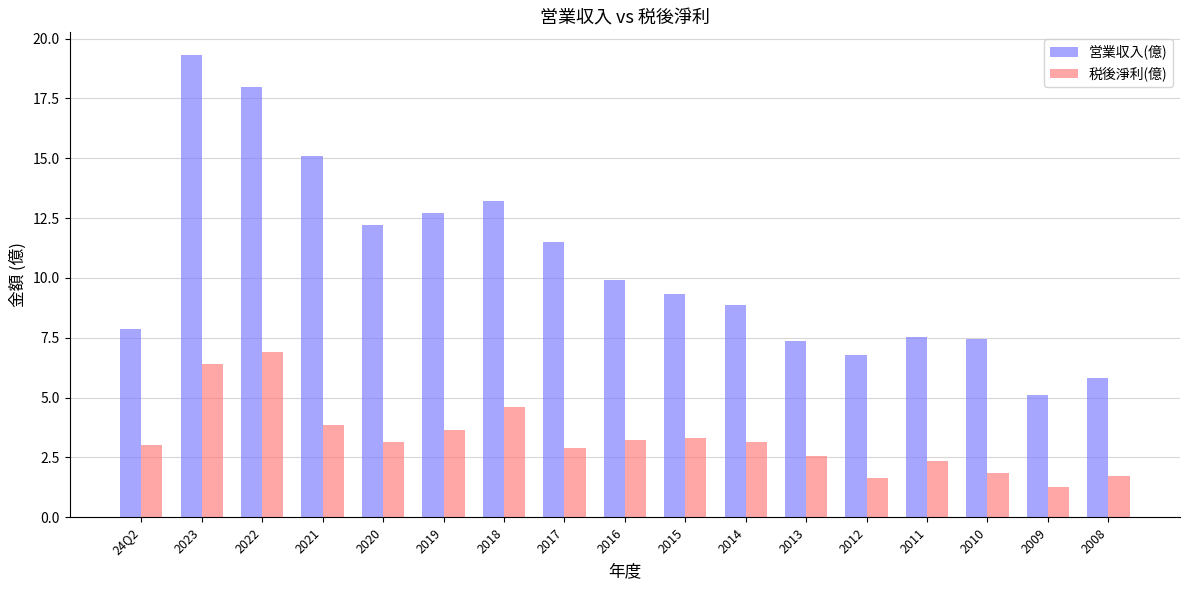

What is the spread (max minus min) of values at 2011?

5.2